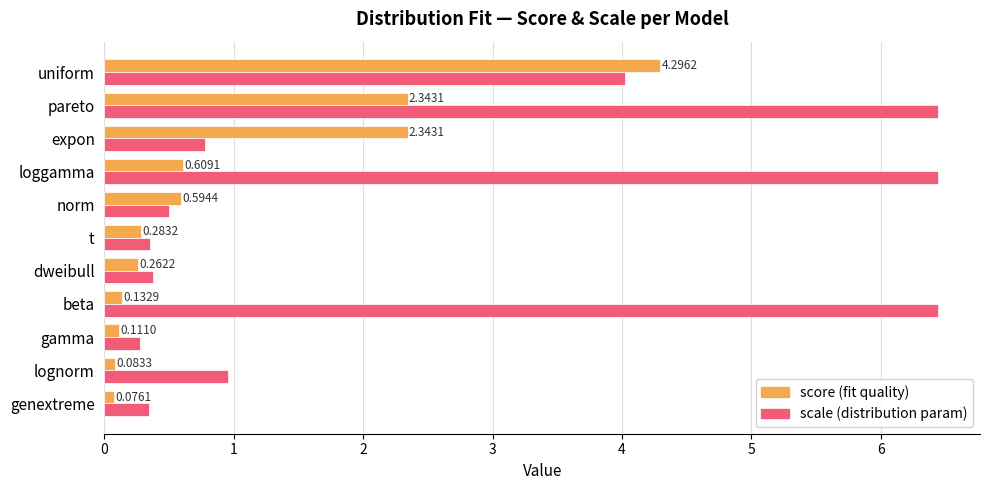

What is the spread (max minus min) of values at beta?

6.3